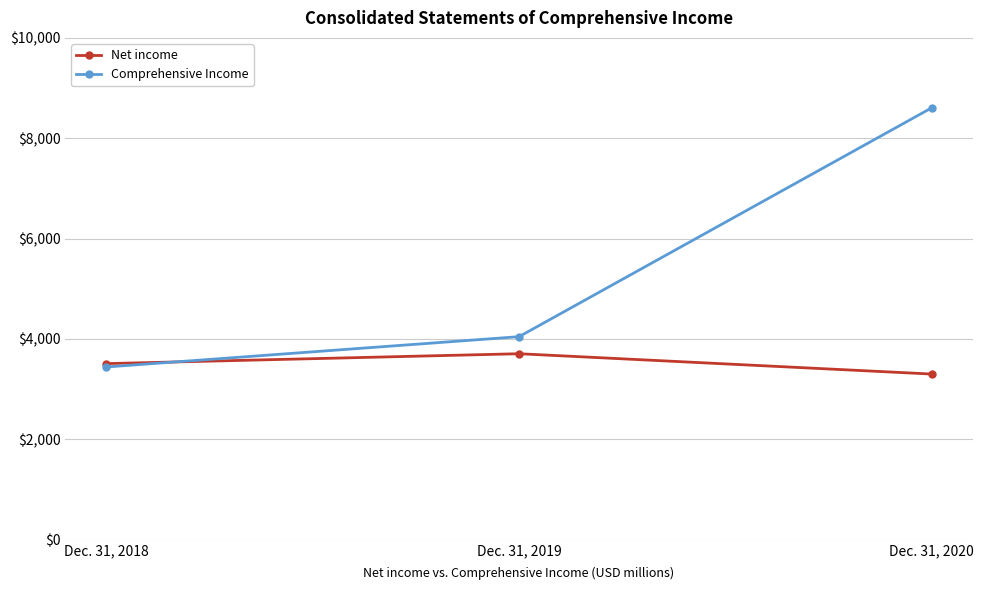

Is this an area chart (filled region under the line)?

No